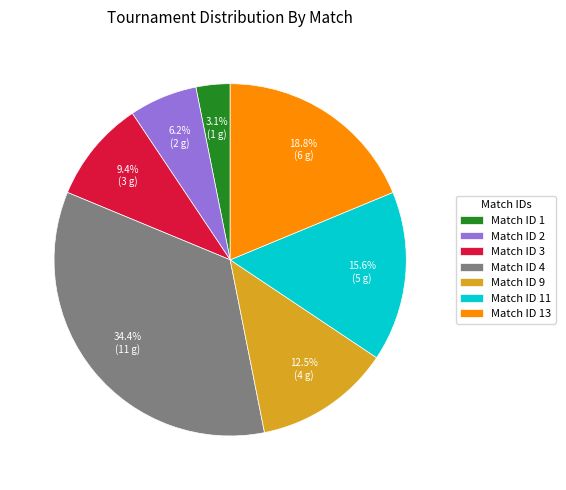

Which slice is the smallest?

Match ID 1